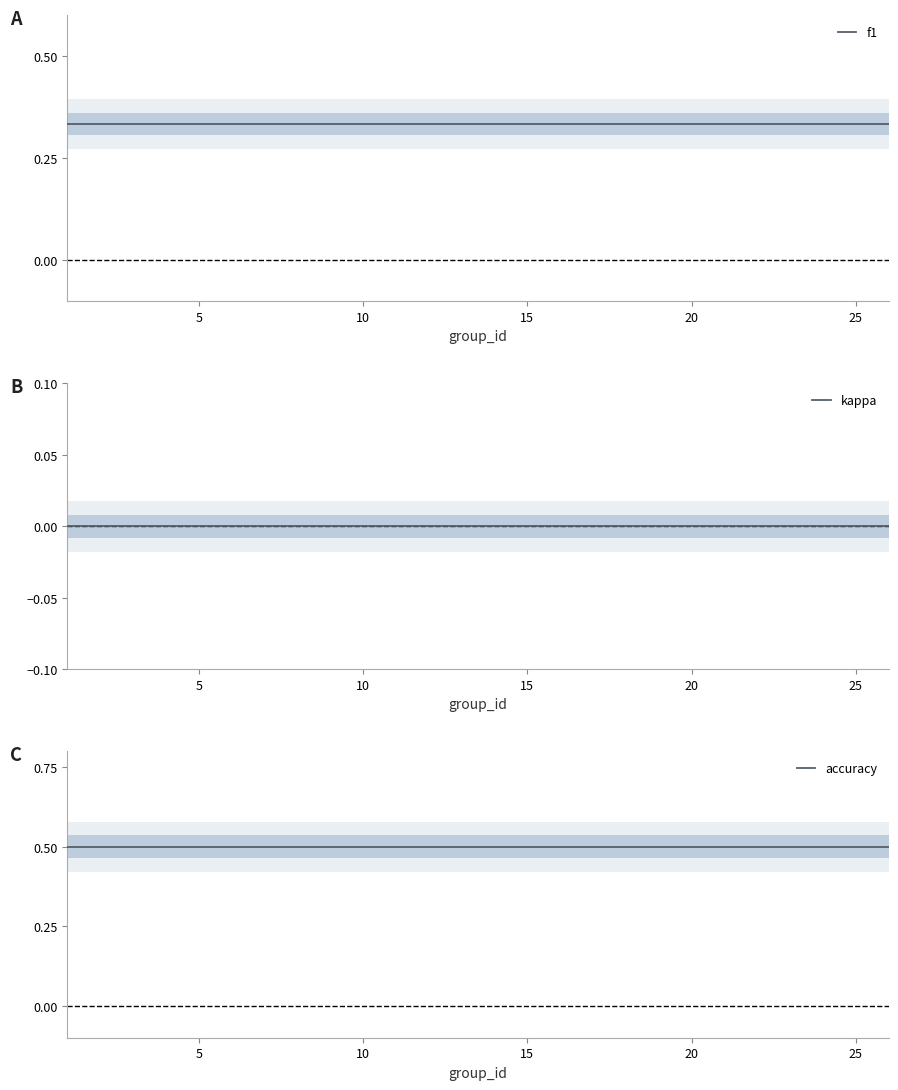

True or false: accuracy and kappa intersect in this chart.

False